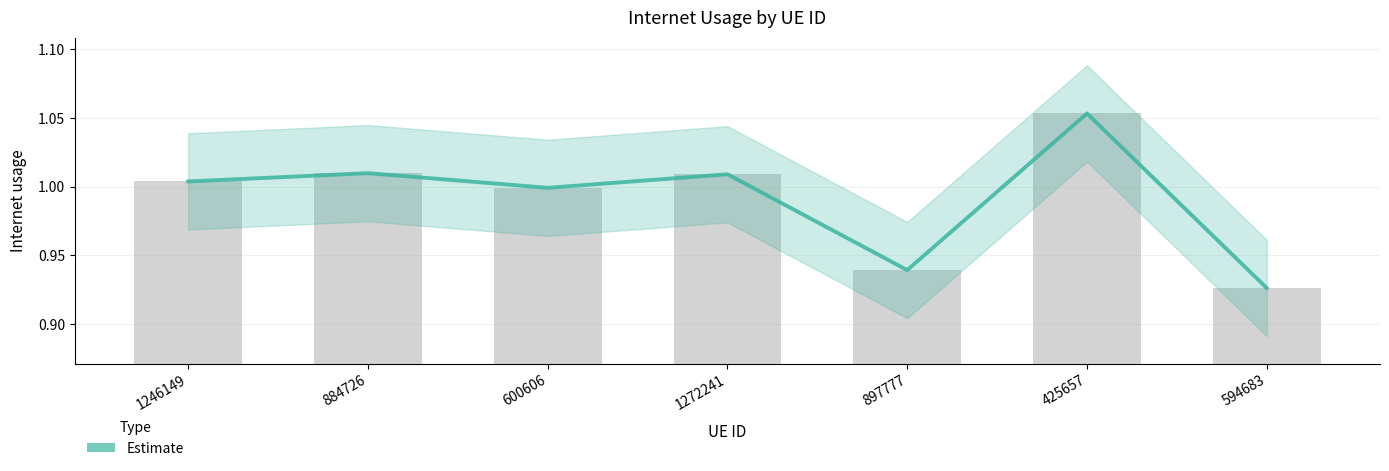

What is the difference between the second highest and minimum values?

0.1